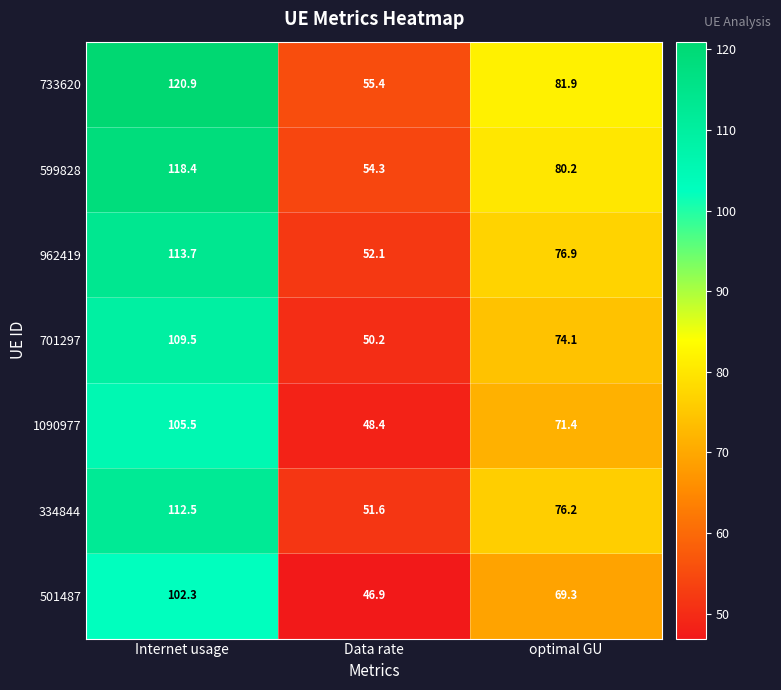

At which category is the sum across all series the highest?

Internet usage